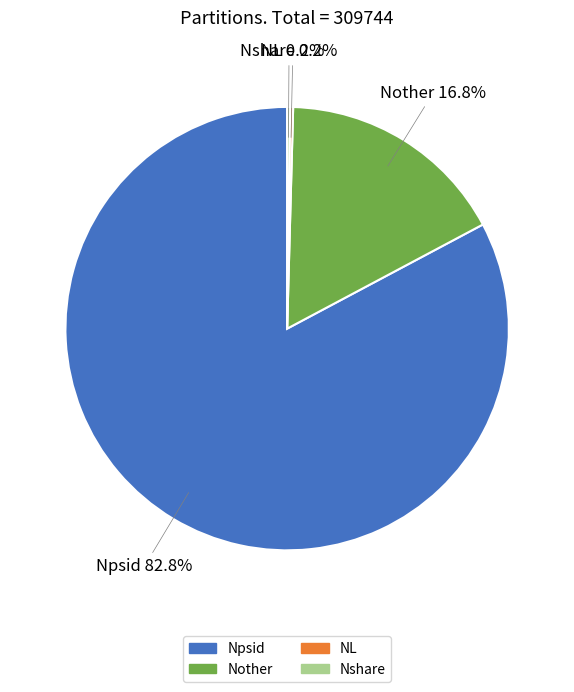

Is there any slice that represents more than half of the pie?

Yes